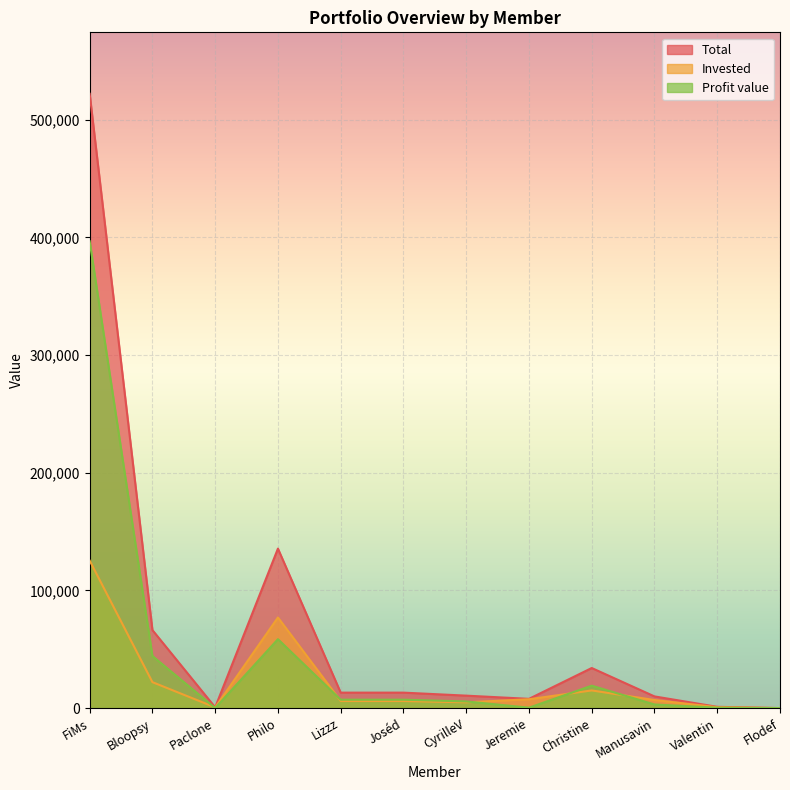

True or false: Invested has a value of 137493.5 at Philo.

False